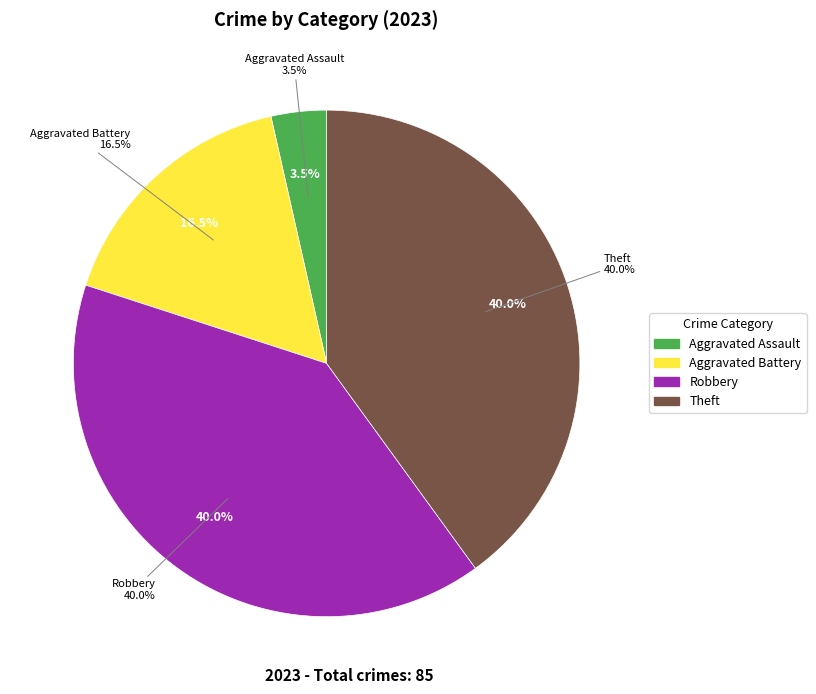

Does Homicide account for over 50% of the chart?

No